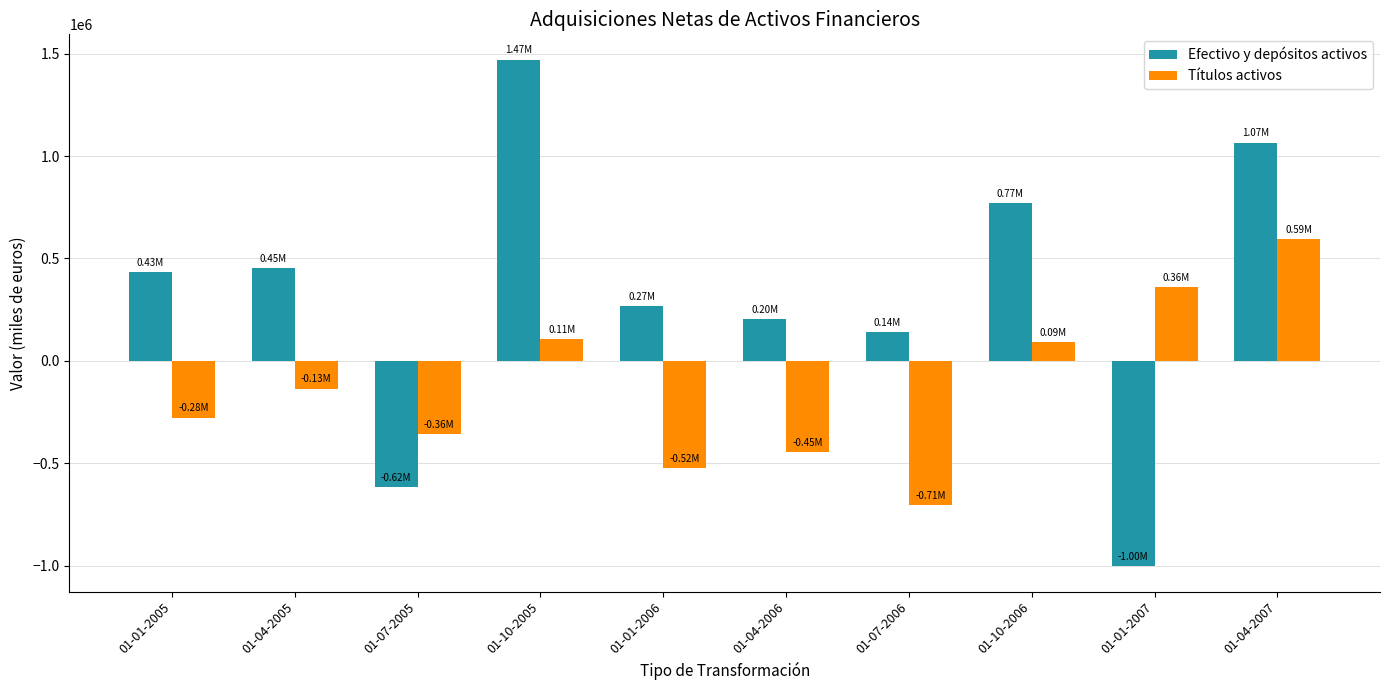

Where is Títulos activos nearest to the value -55169?

01-04-2005